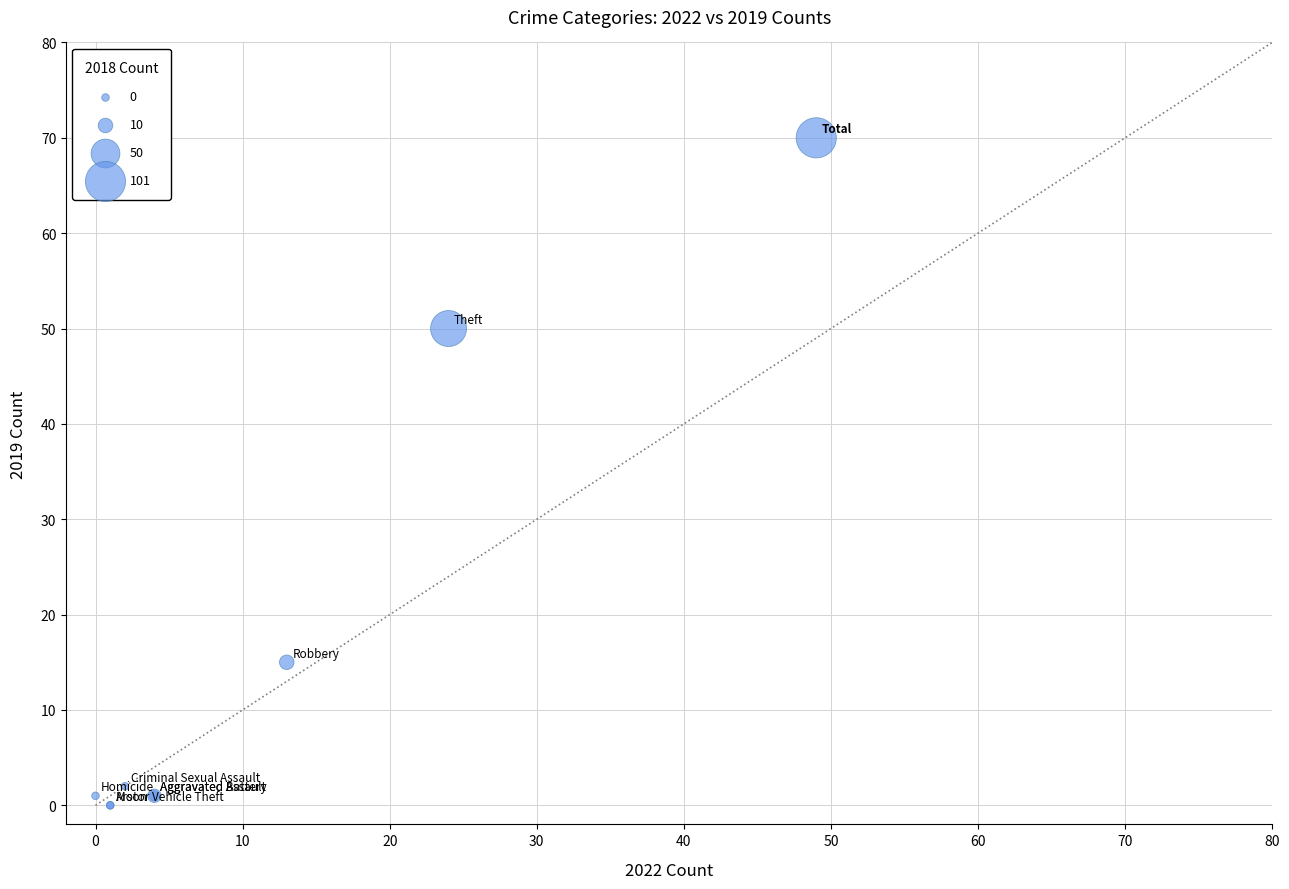

What Y value in the scatter plot is closest to 35?

50